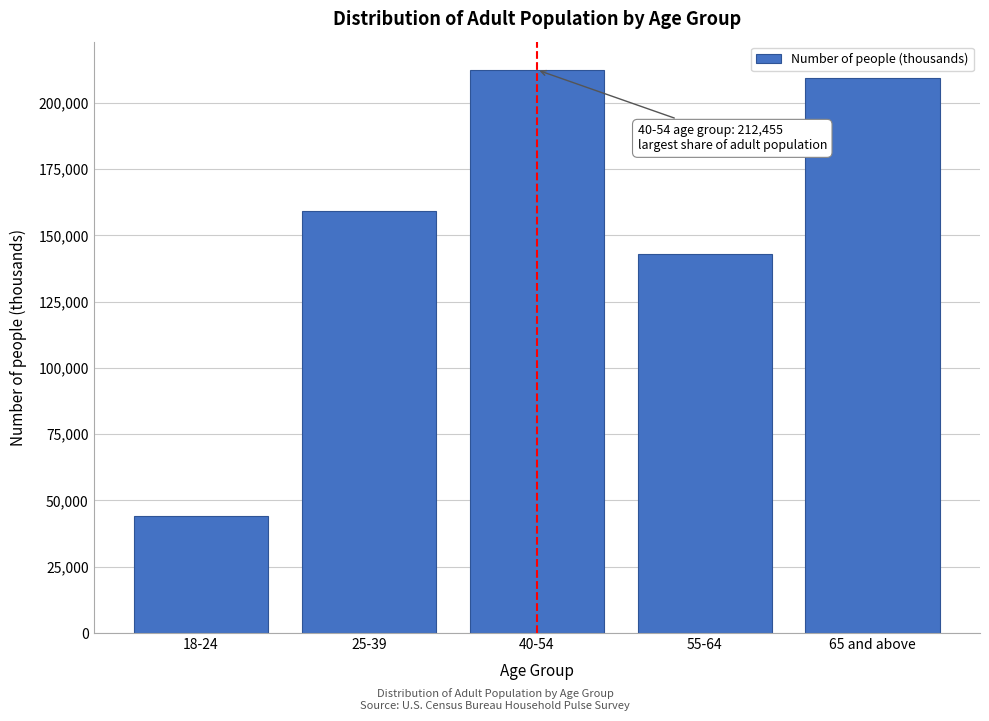

Reading left to right, transcribe all the data shown in this chart.

43986	159325	212455	142820	209291